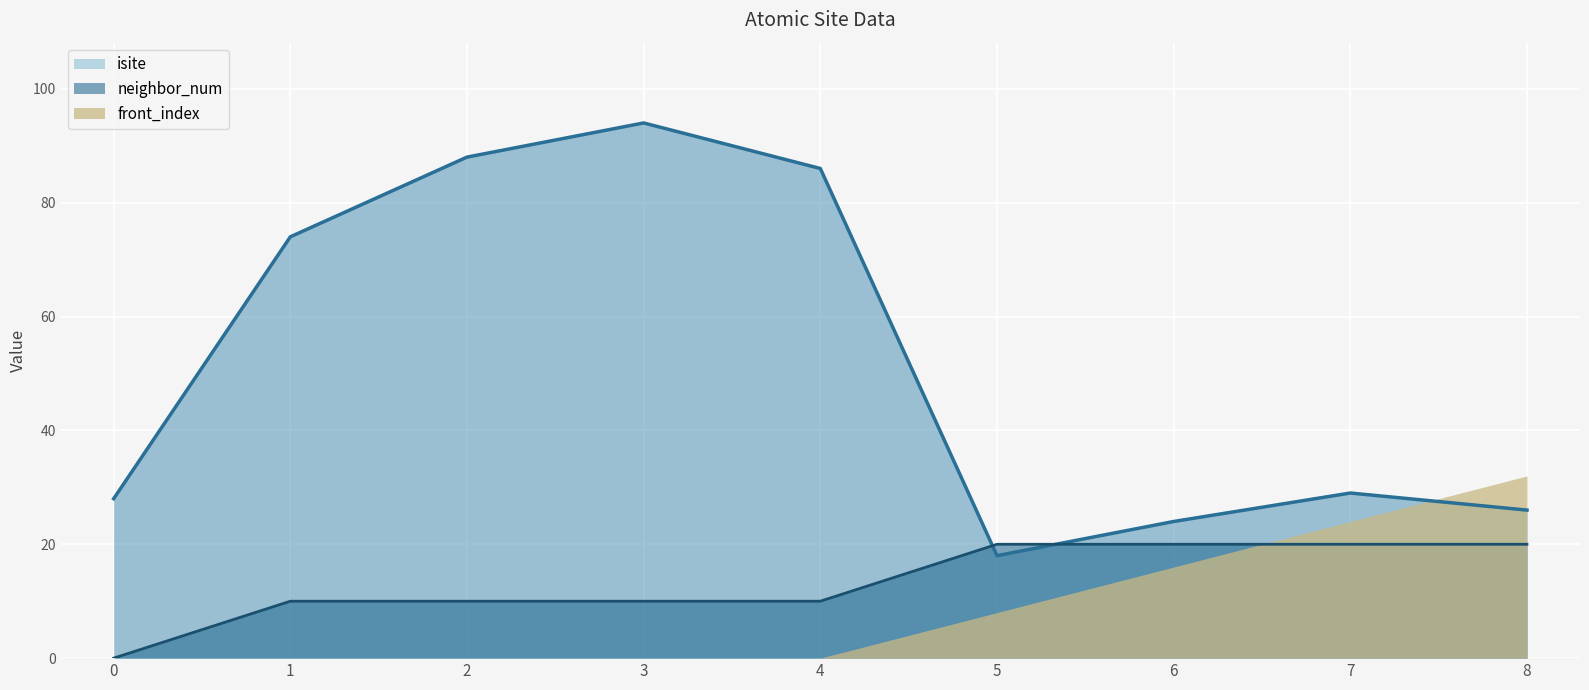

Which series has the widest spread of values?

isite